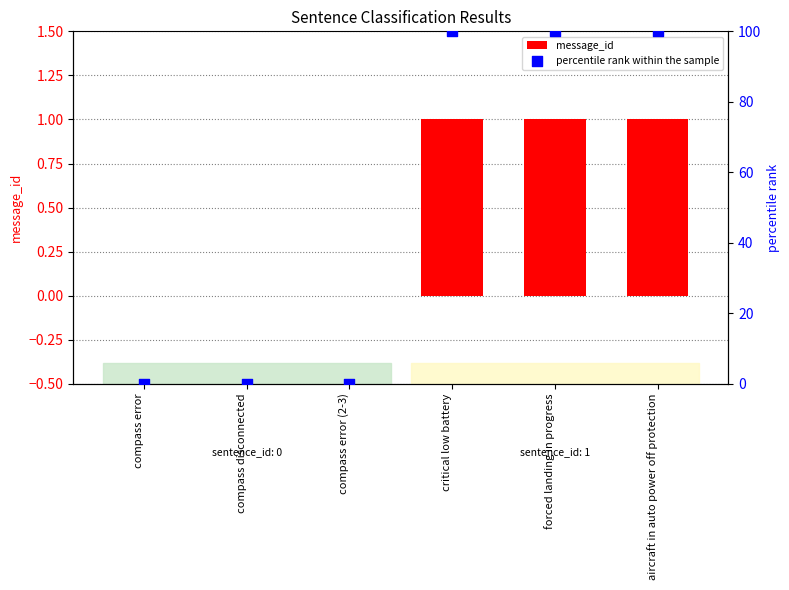

Is the value of message_id at aircraft in auto power off protection greater than the value of percentile rank within the sample at compass error (2-3)?

Yes